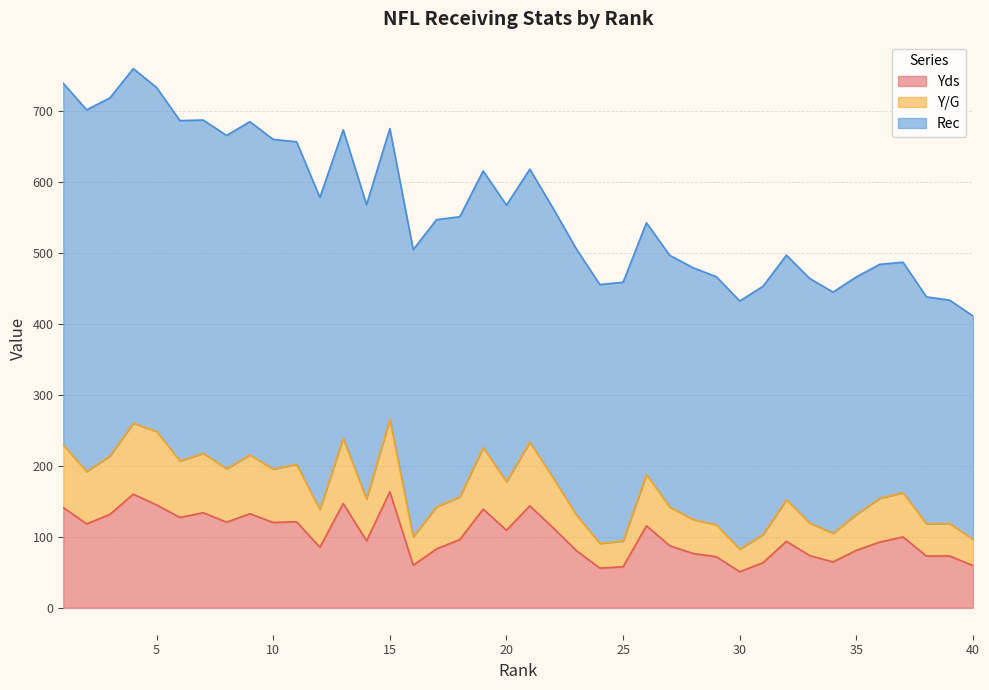

What is the maximum value for Yds?

163.5